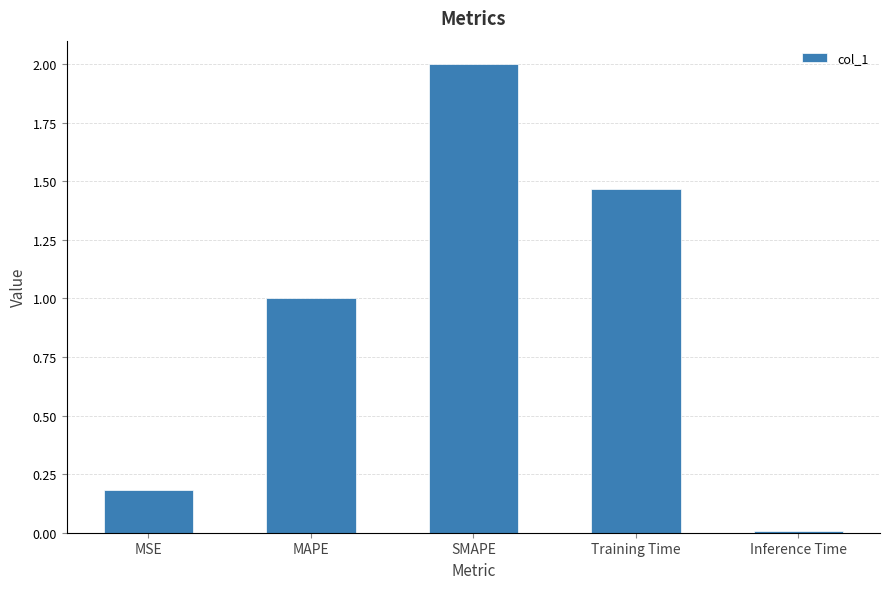

What is the greatest value displayed?

2.0